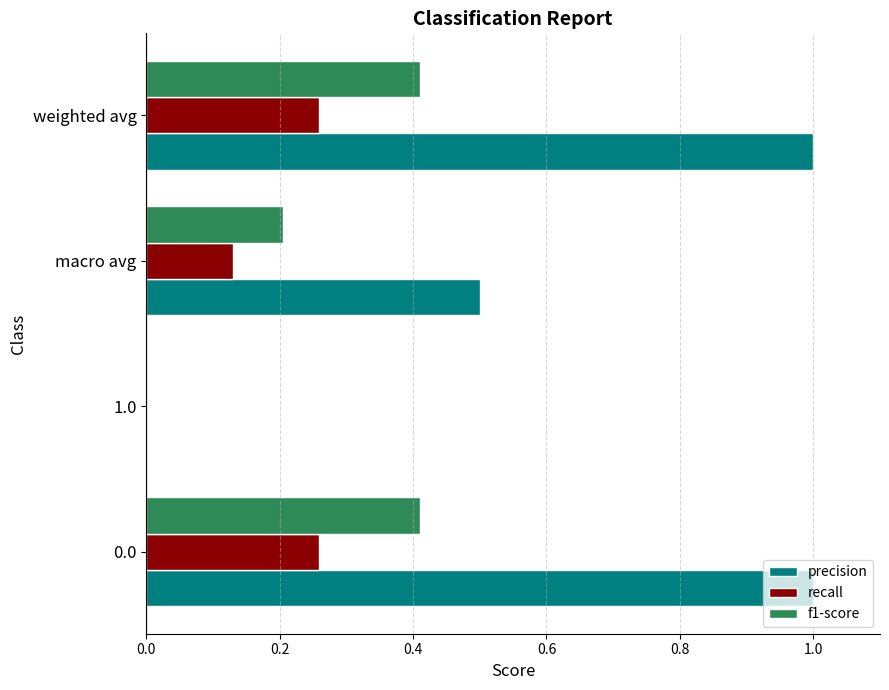

Which series has the largest range (max minus min)?

precision